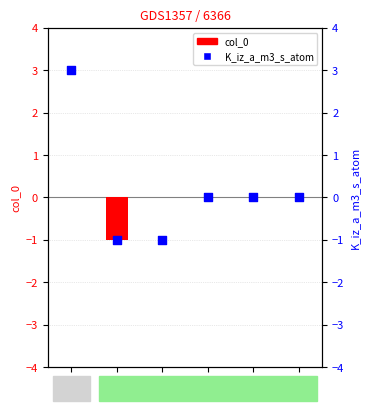

Which series has the largest total across all categories?

K_iz_a_m3_s_atom